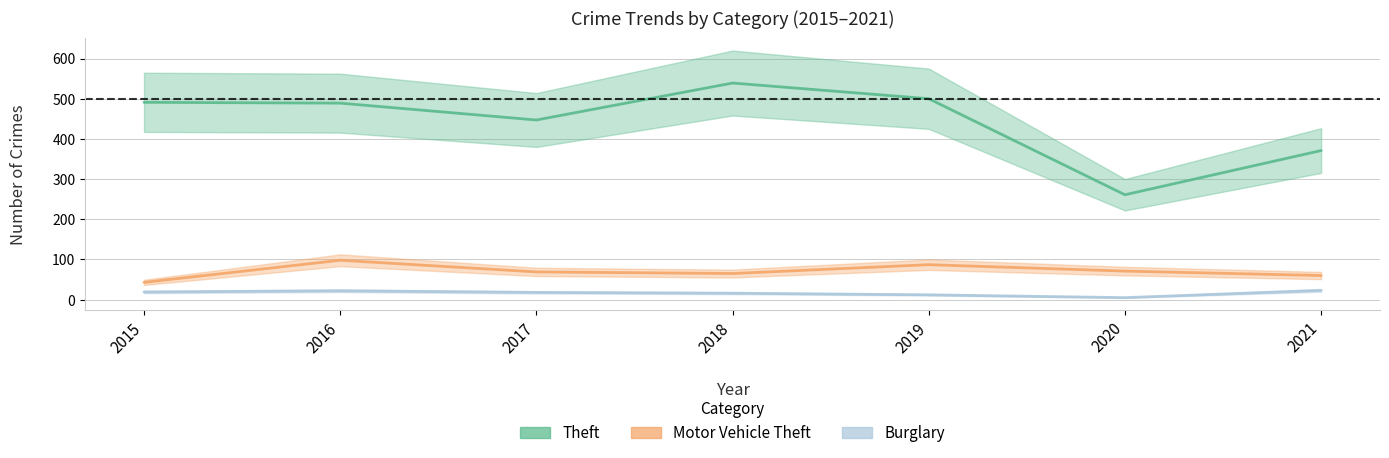

At 2021, list the series in order from largest to smallest.

Theft, Motor Vehicle Theft, Burglary